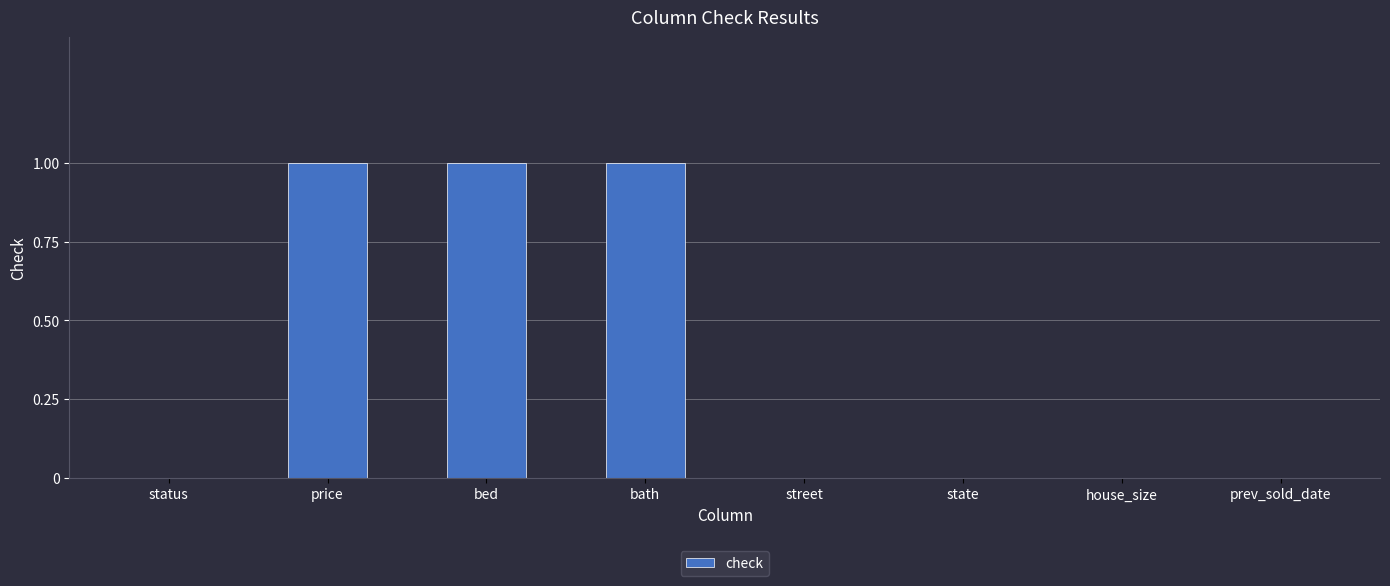

Is it true that the value at prev_sold_date is 0?

True